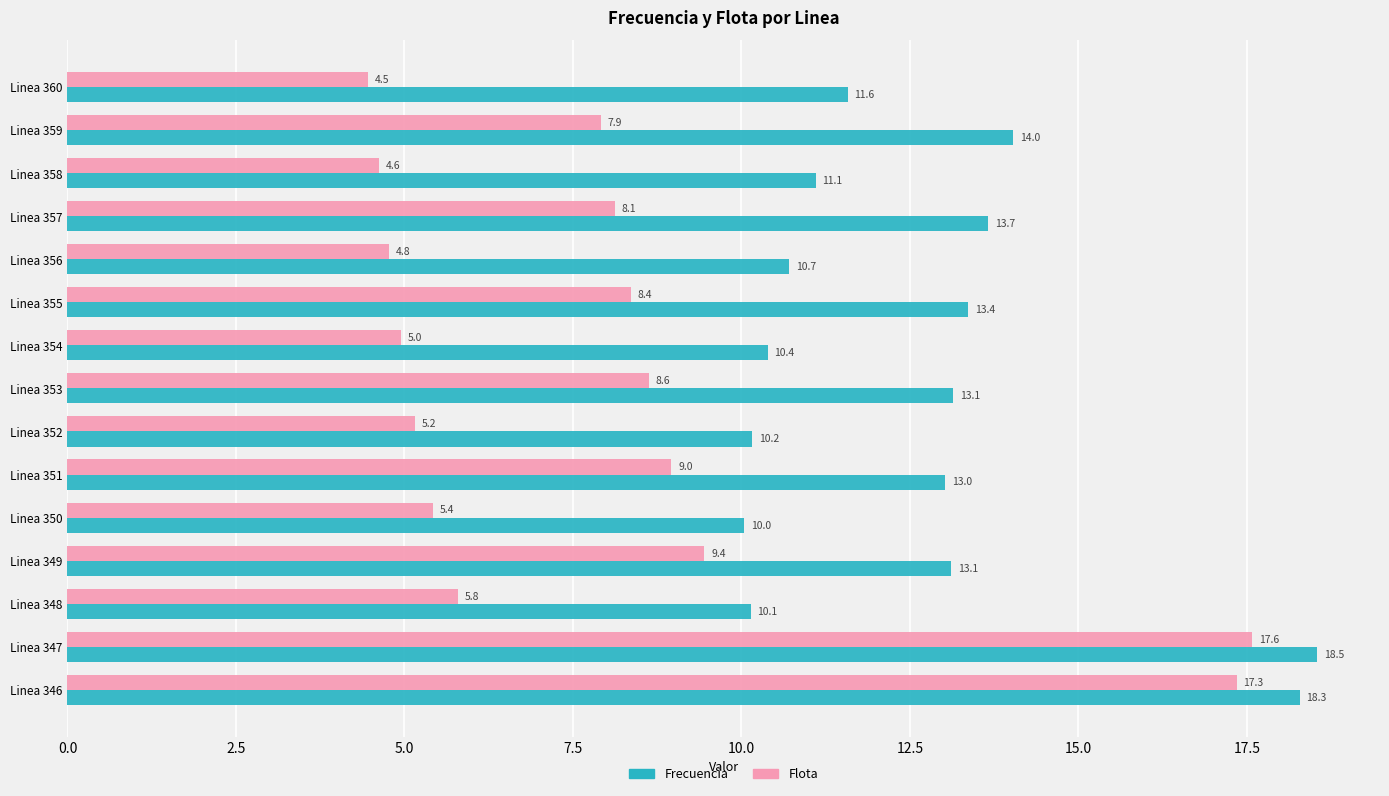

At how many categories does at least one series exceed 4?

15